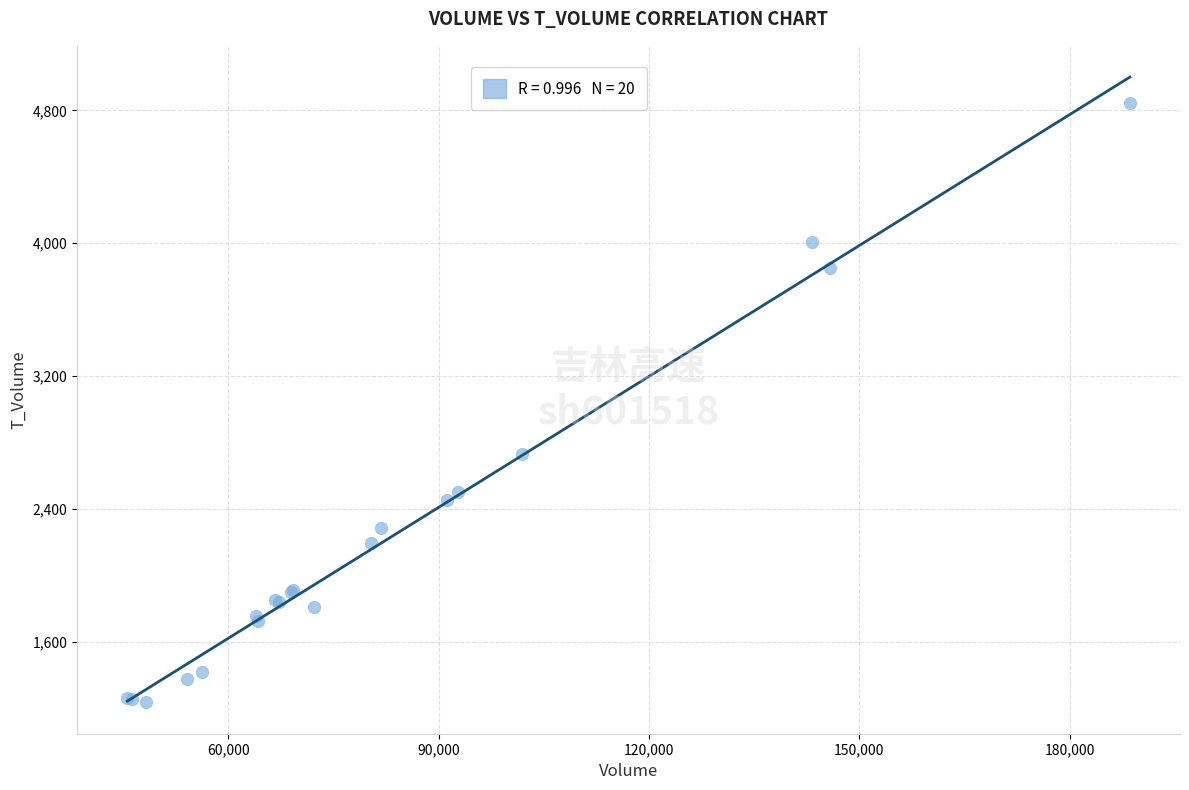

What Y value in the scatter plot is closest to 3038?

2731